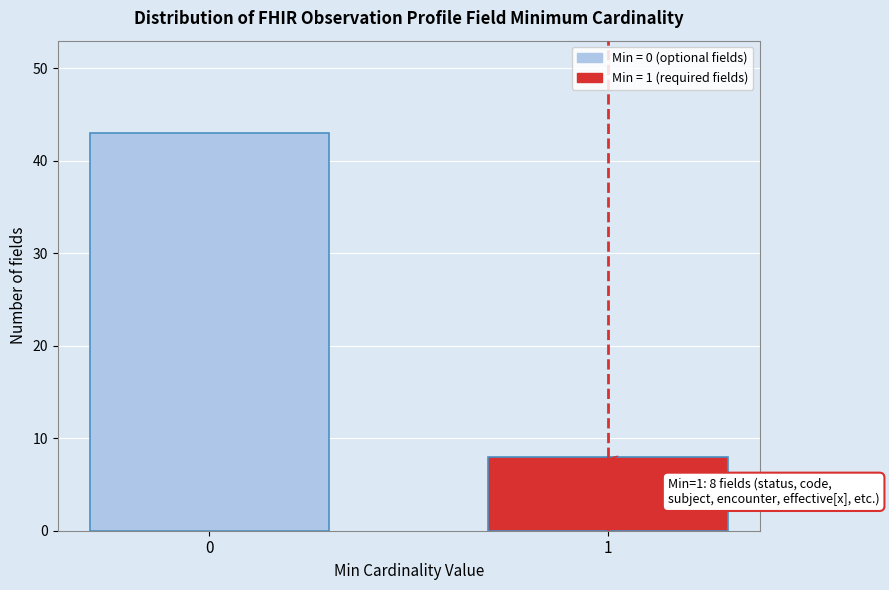

Reading left to right, transcribe all the data shown in this chart.

0=43	1=8